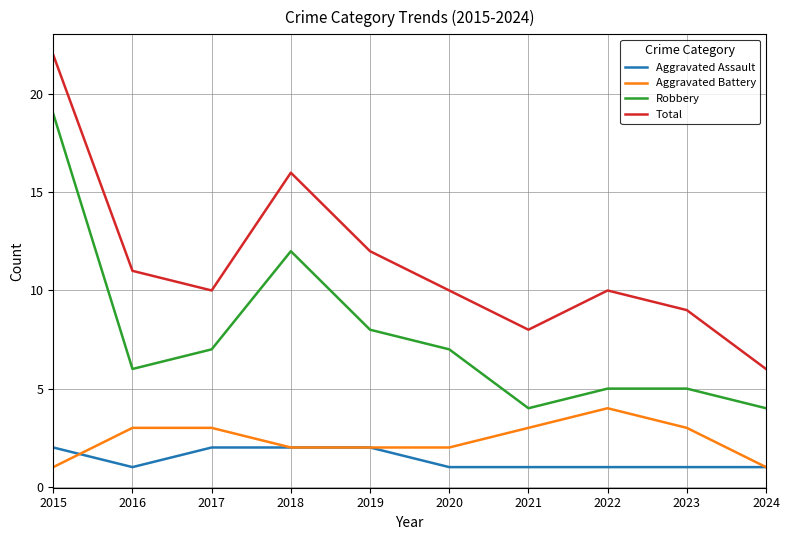

What is the total value across all series at 2023?

18